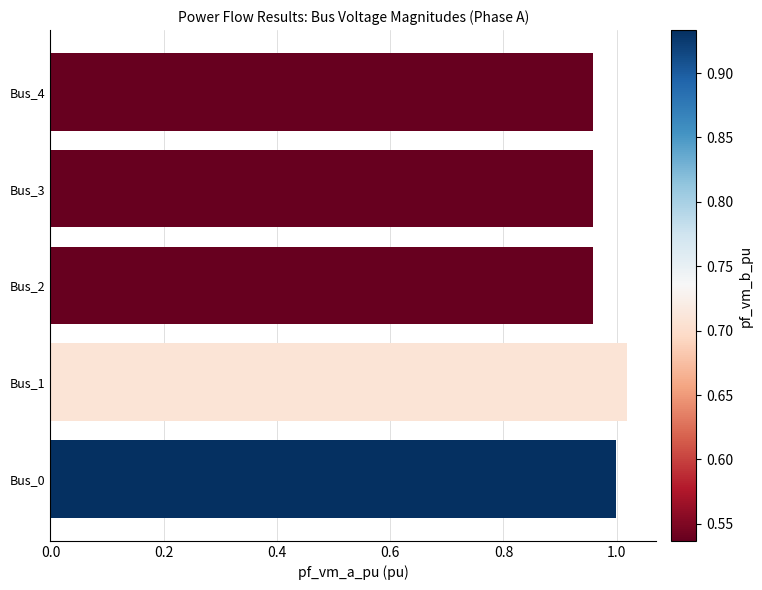

How many categories are shown in the chart?

5